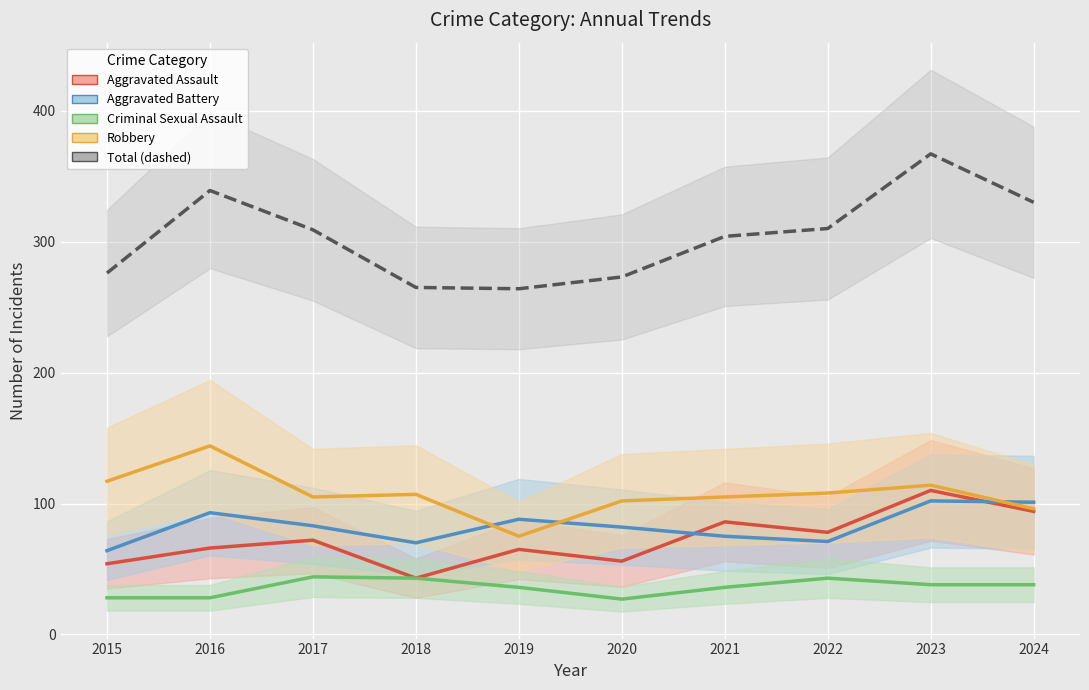

How many series are shown in this chart?

5